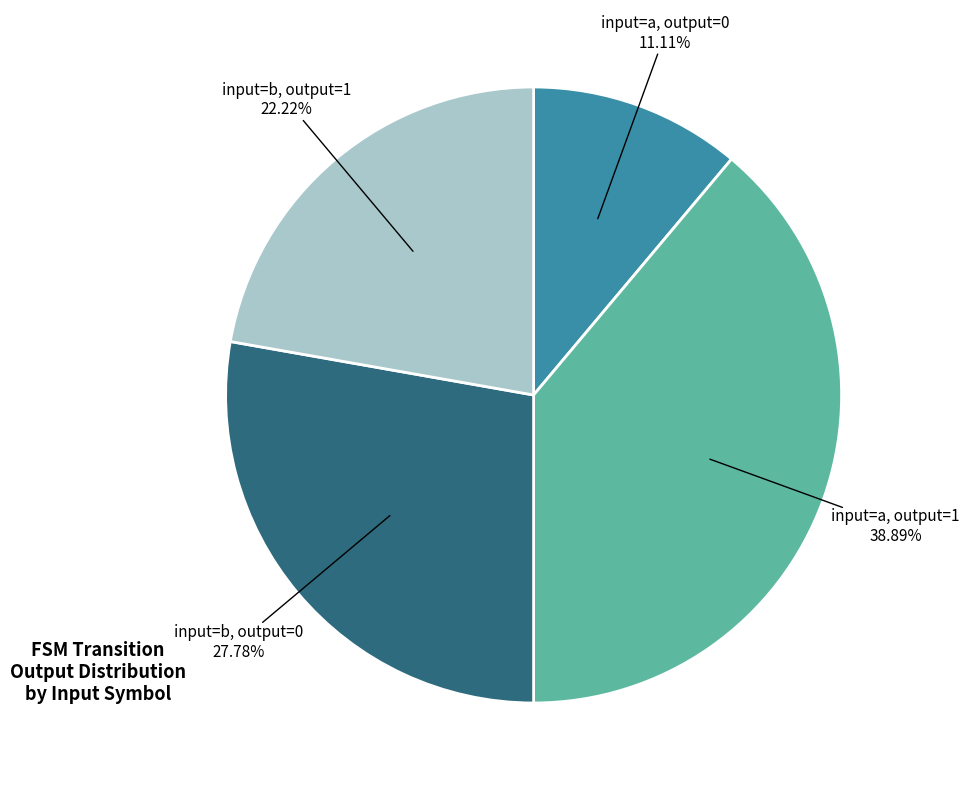

Does any single category account for the majority?

No